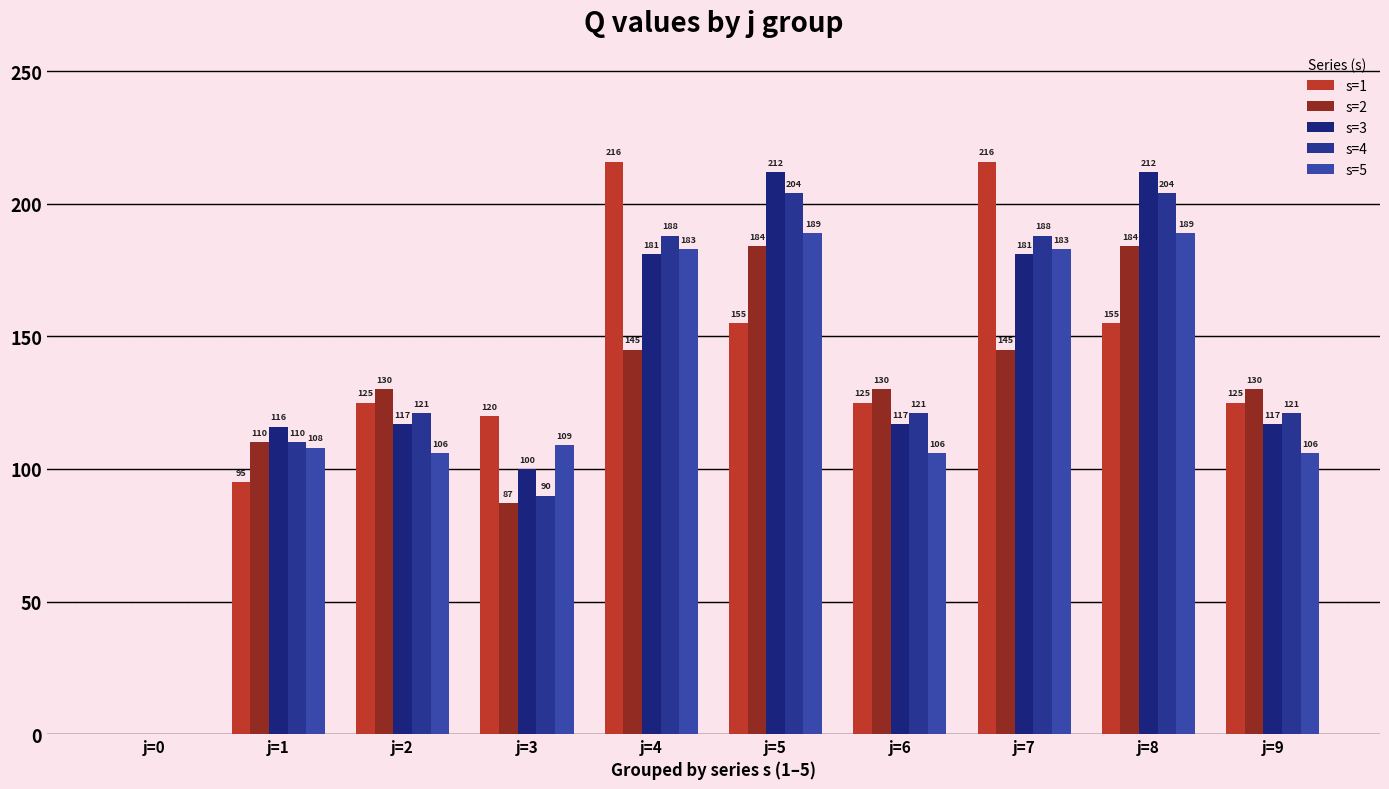

Is it true that s=2 equals 126 at j=3?

False